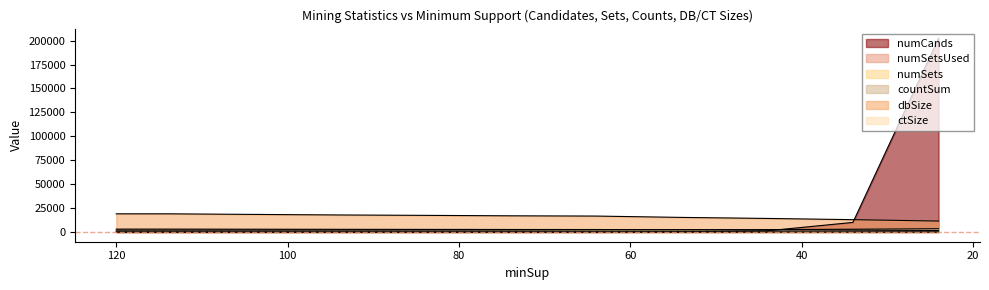

Reading left to right, list all the values displayed in this chart.

numCands: 120=0	114=2	104=3	94=11	84=21	74=50	64=92	54=309	44=1271	34=10038	24=202433
numSetsUsed: 120=0	114=0	104=1	94=4	84=6	74=8	64=11	54=18	44=23	34=35	24=51
numSets: 120=0	114=0	104=1	94=4	84=6	74=8	64=11	54=18	44=23	34=35	24=51
countSum: 120=3046	114=3046	104=2934	94=2828	84=2743	74=2655	64=2615	54=2359	44=2155	34=1921	24=1644
dbSize: 120=19037	114=19037	104=18408	94=17837	84=17414	74=16955	64=16683	54=15278	44=14209	34=12929	24=11453
ctSize: 120=1918	114=1918	104=1935	94=1965	84=2005	74=2030	64=2172	54=2345	44=2516	34=2920	24=3496